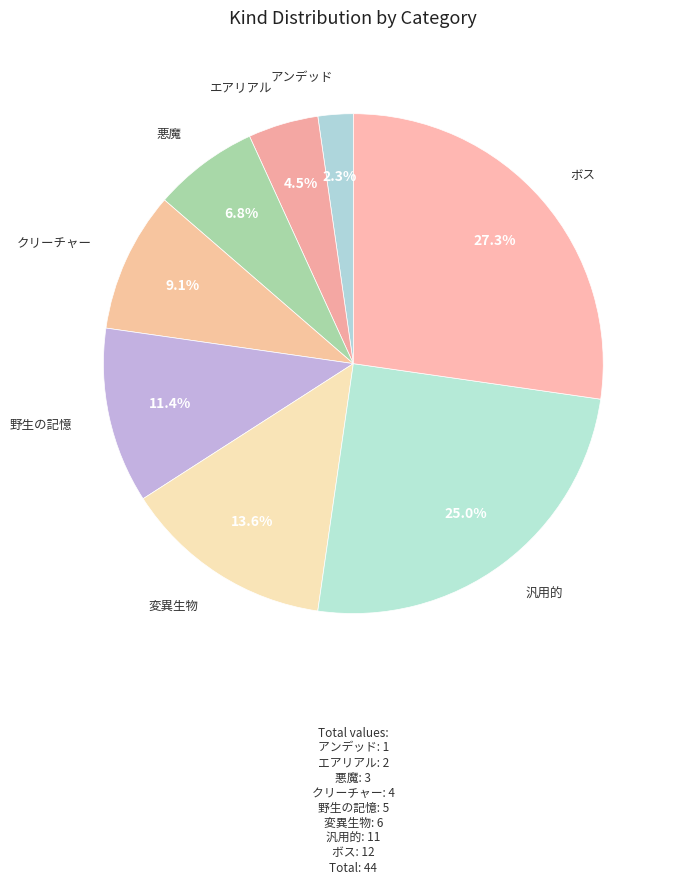

To the nearest percent, what is the difference between the largest and smallest slice percentages?

25%